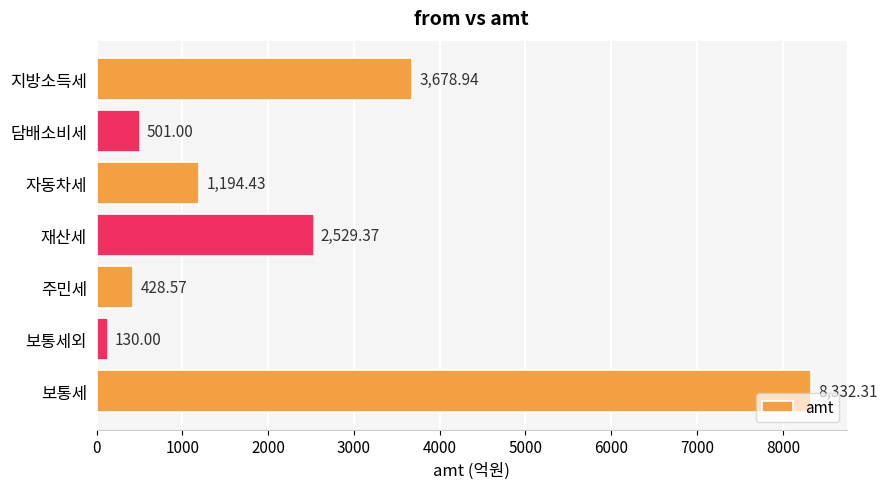

Rank the categories by value from lowest to highest.

보통세외, 주민세, 담배소비세, 자동차세, 재산세, 지방소득세, 보통세